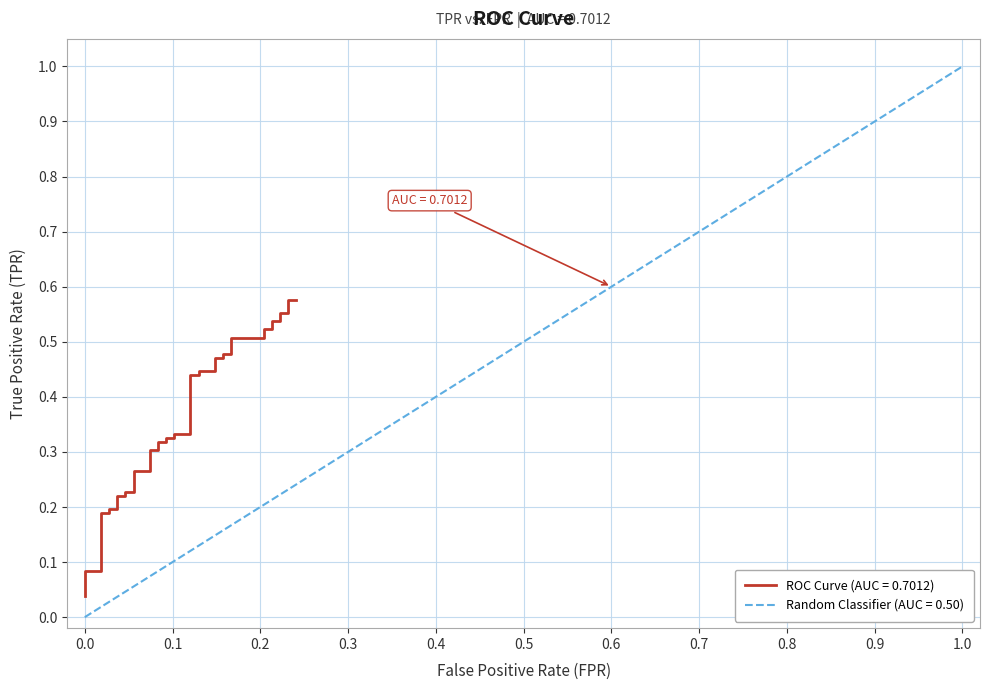

What is the difference between the maximum and minimum values?

0.5